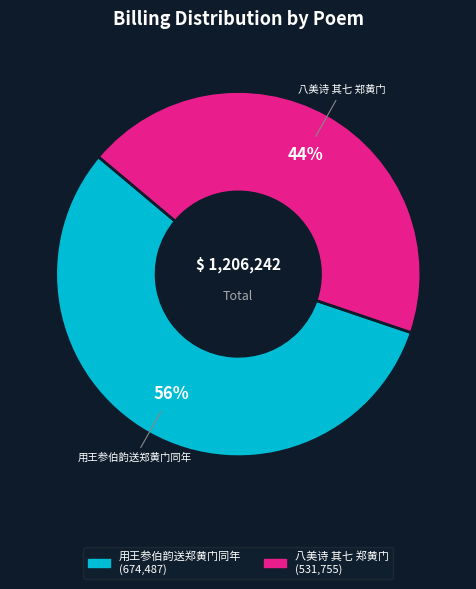

To the nearest percent, what is the difference between the largest and smallest slice percentages?

12%